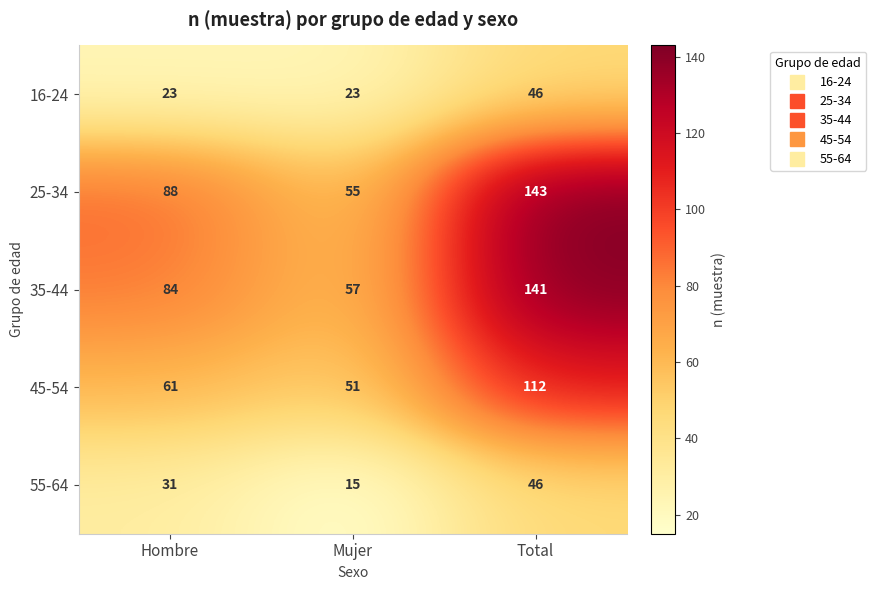

Is the value of 25-34 at Mujer greater than the value of 45-54 at Hombre?

No